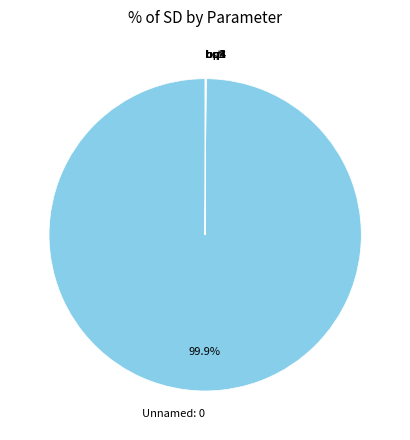

Is there any slice that represents more than half of the pie?

Yes